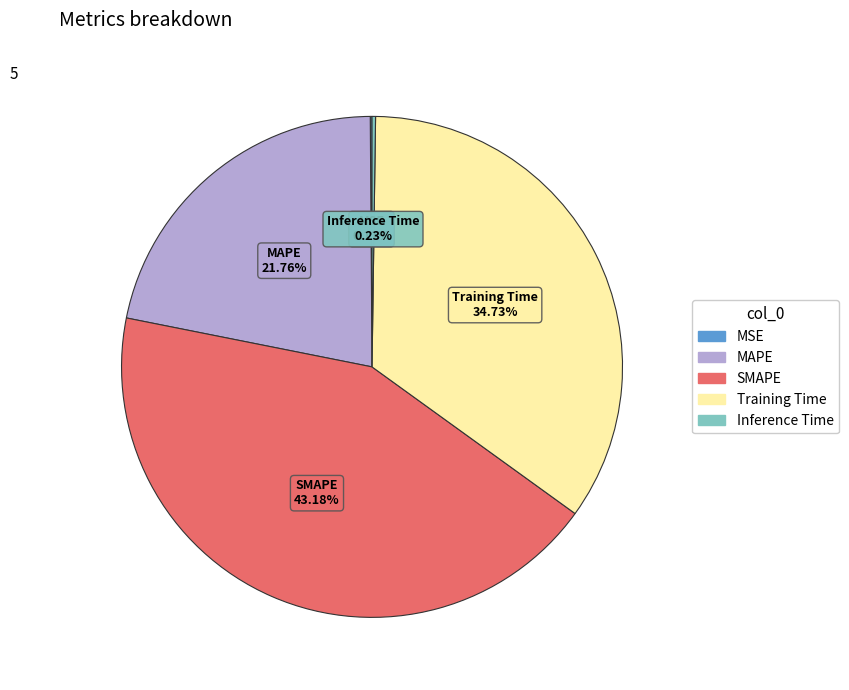

Is there any slice that represents more than half of the pie?

No